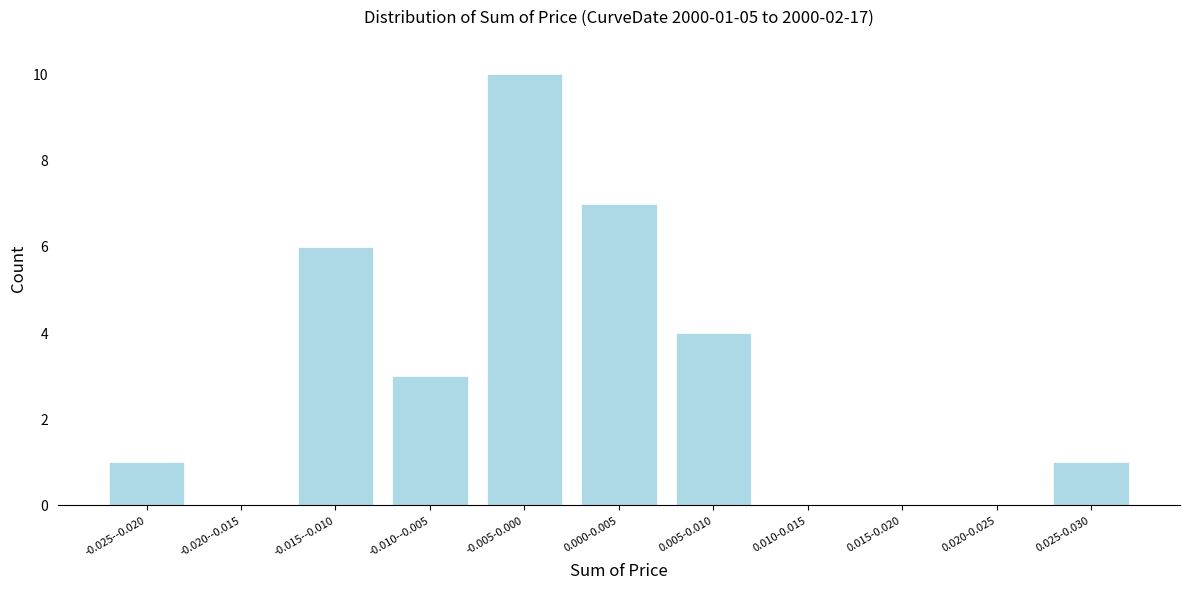

Reading left to right, what are all the values shown in this chart?

-0.025--0.020=1	-0.020--0.015=0	-0.015--0.010=6	-0.010--0.005=3	-0.005-0.000=10	0.000-0.005=7	0.005-0.010=4	0.010-0.015=0	0.015-0.020=0	0.020-0.025=0	0.025-0.030=1